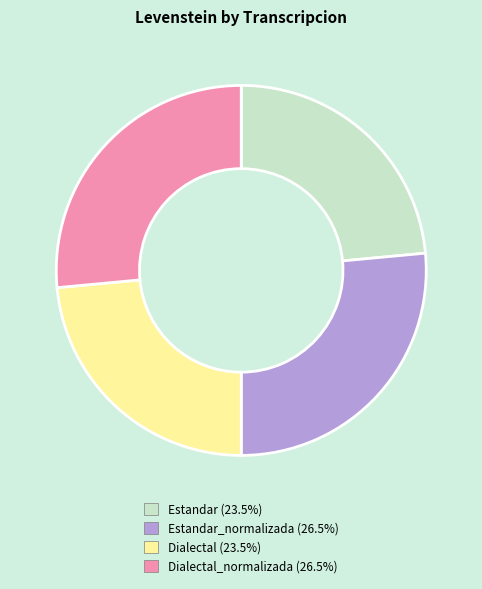

Is there a majority slice in this chart?

No